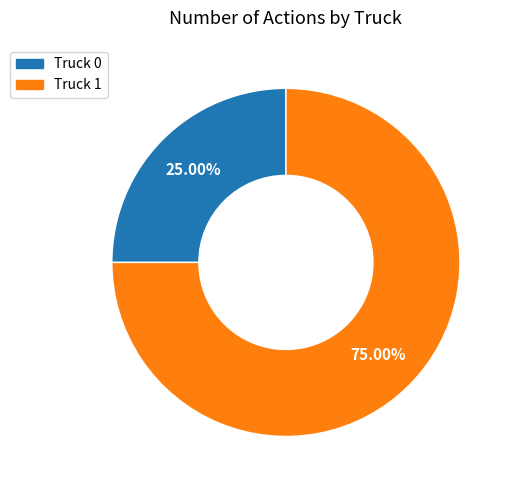

Is it true that Truck 0 is 25% of the pie?

True